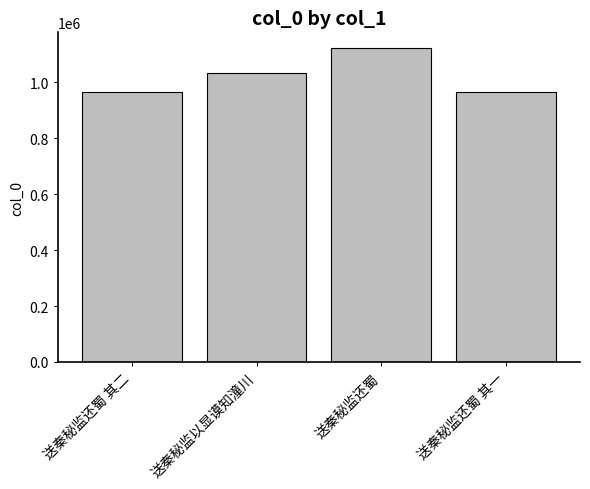

Which label corresponds to the largest value in the chart?

送秦秘监还蜀